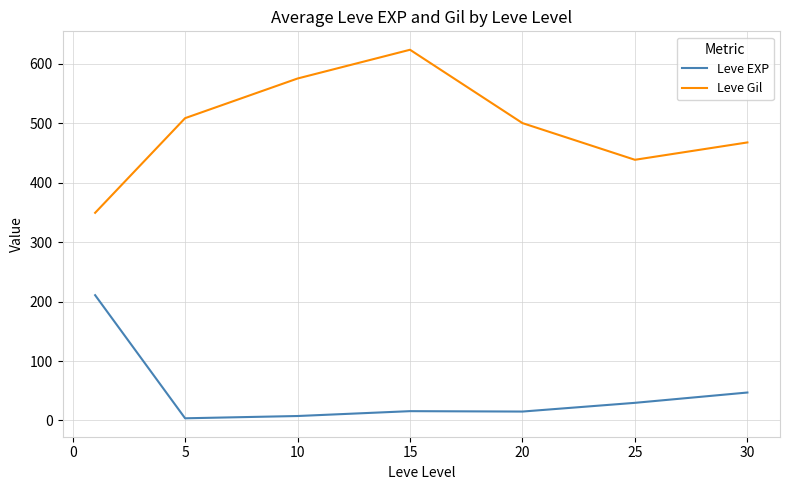

How many series are shown in this chart?

2